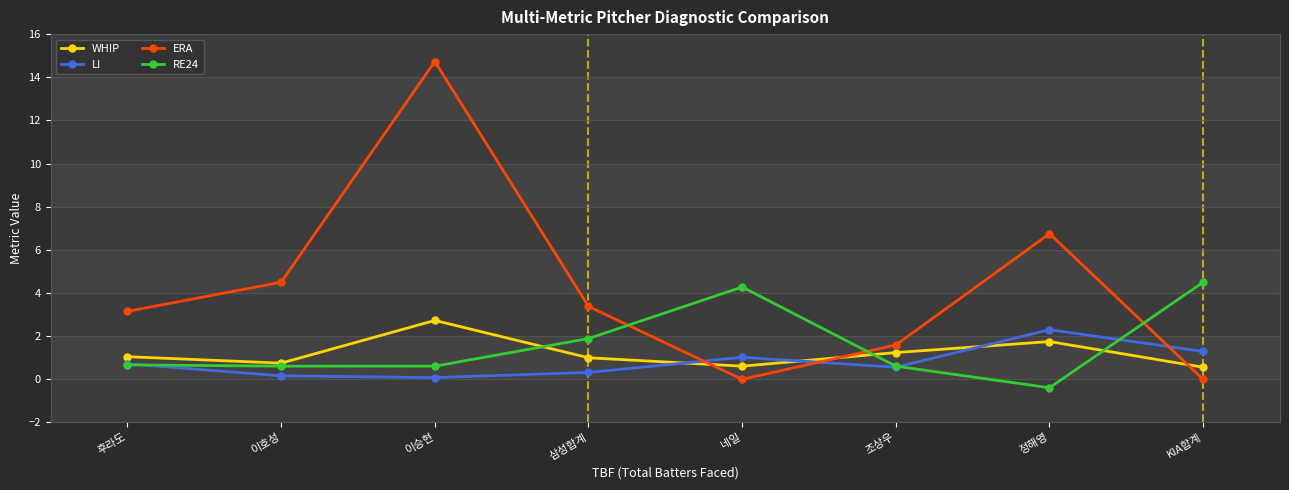

After their last crossing, which series has the higher values: RE24 or ERA?

RE24